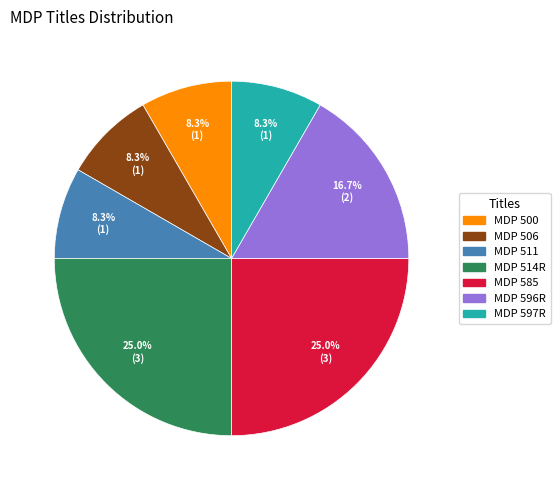

Approximately how many times larger is the value at MDP 596R compared to MDP 506?

2.0